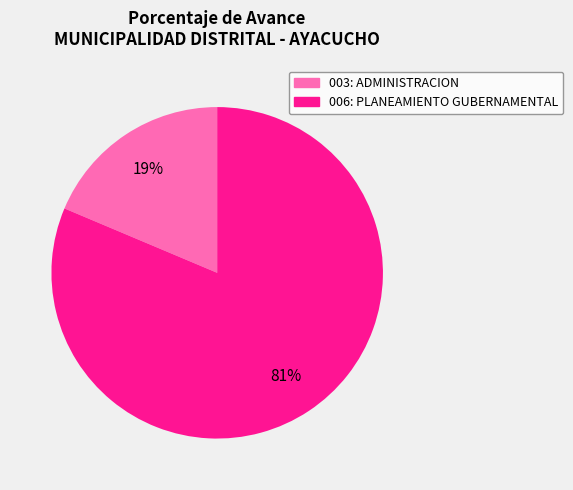

Which slice represents more than half of the pie?

006: PLANEAMIENTO GUBERNAMENTAL